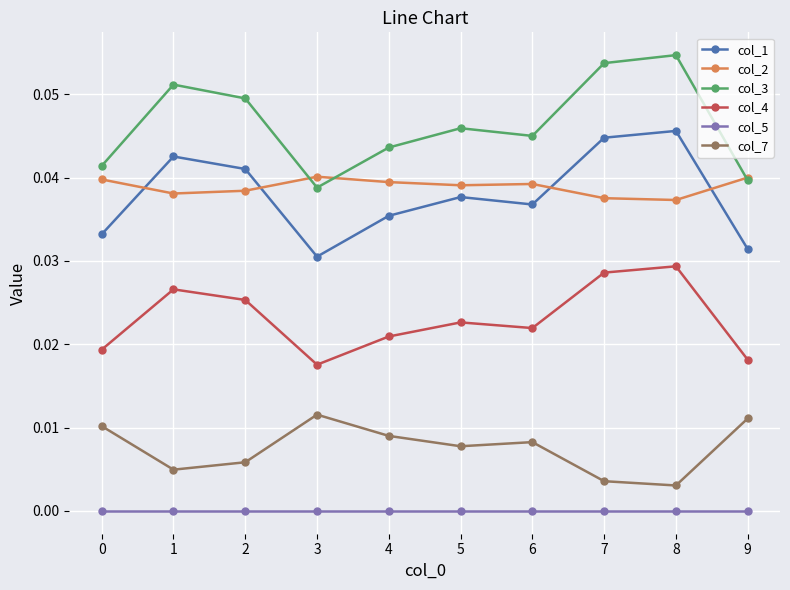

The value of col_2 at 4 is 0.1. True or false?

False